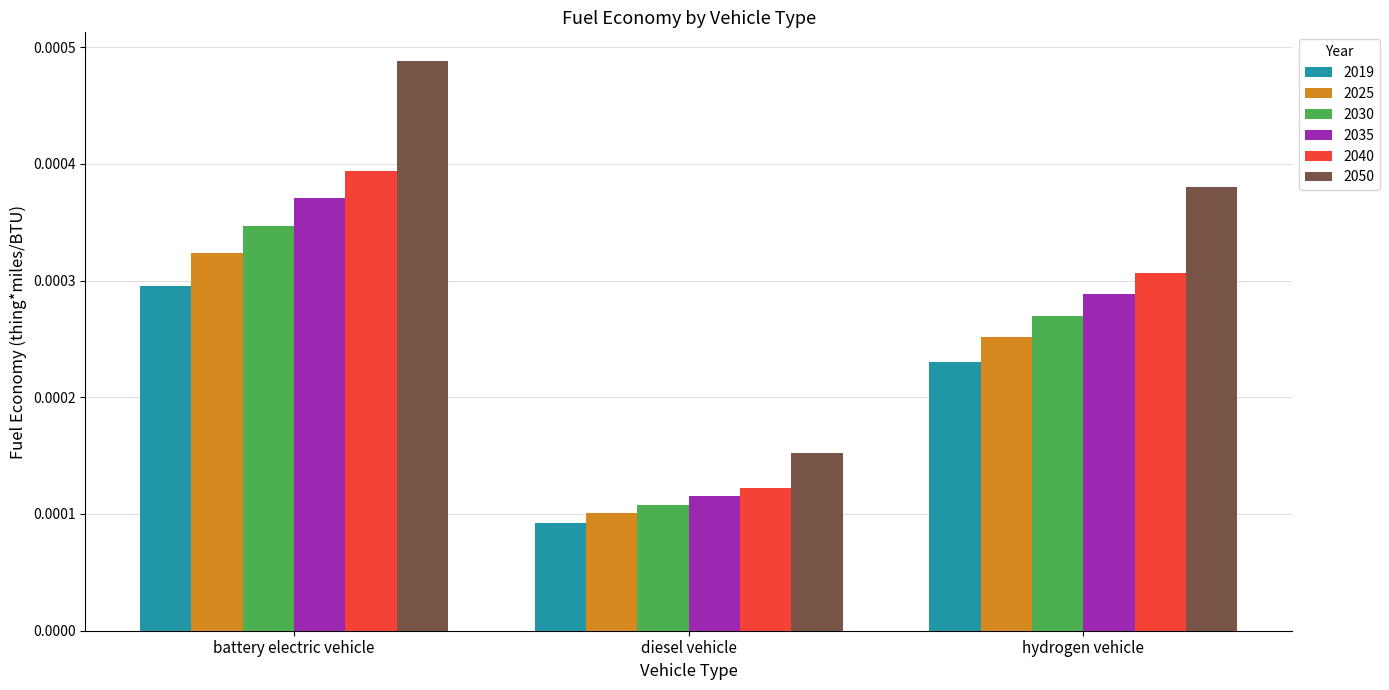

Does the chart contain any negative values?

No